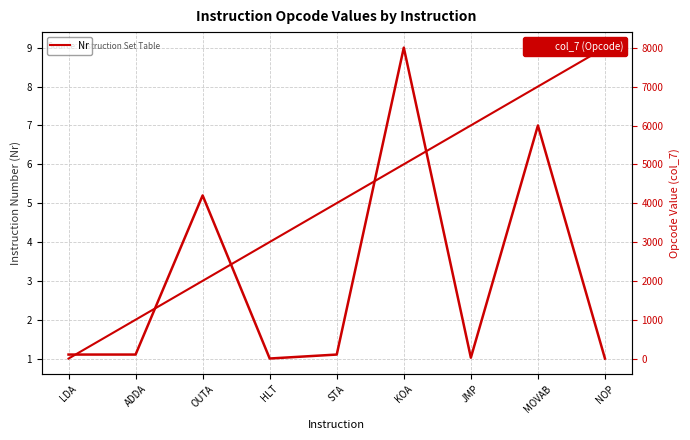

Between ADDA and JMP, which is larger?

JMP